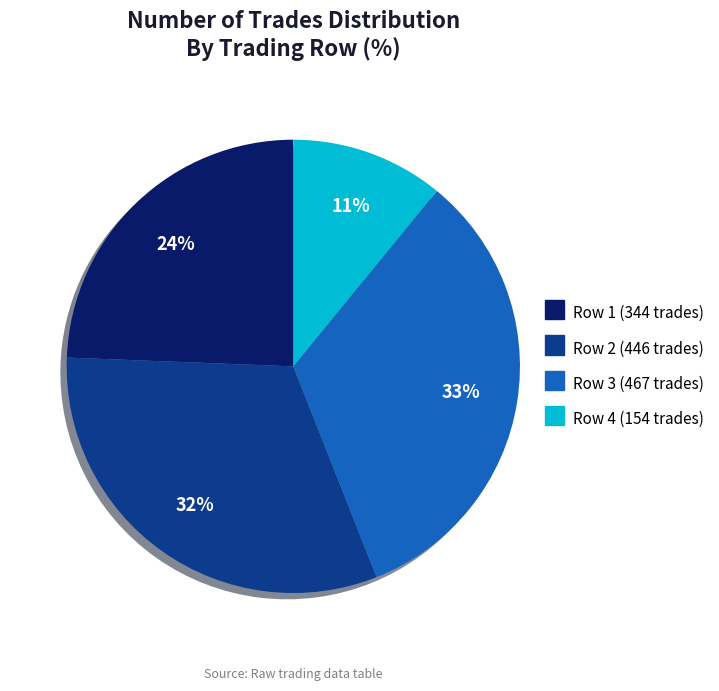

To the nearest percent, what is the average slice percentage?

25%